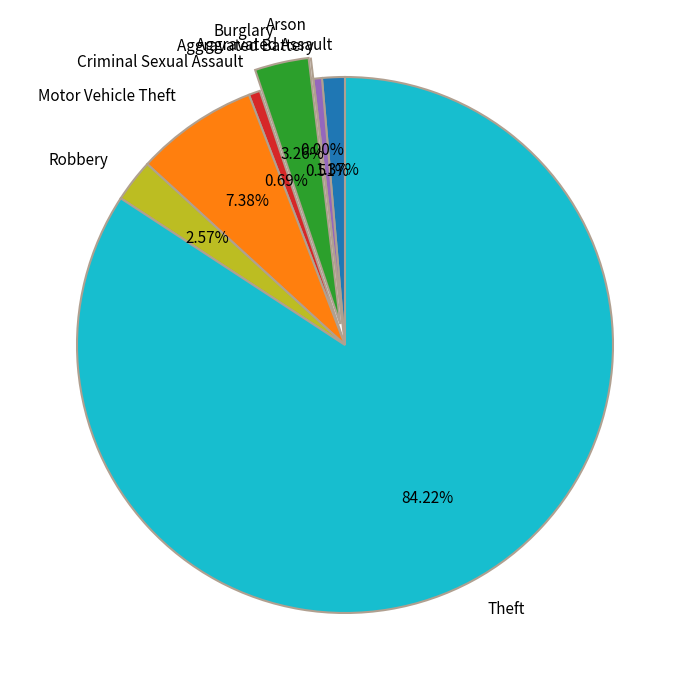

Is there any slice that represents more than half of the pie?

Yes